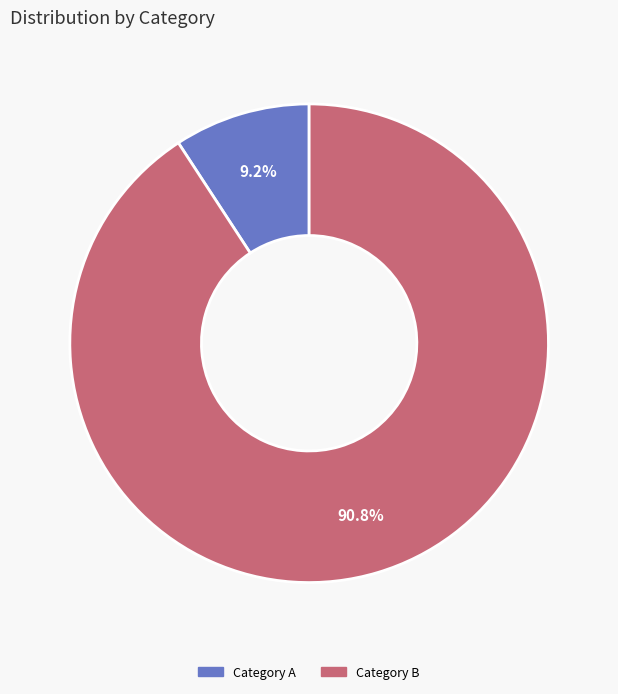

Count the number of slices in the pie.

2